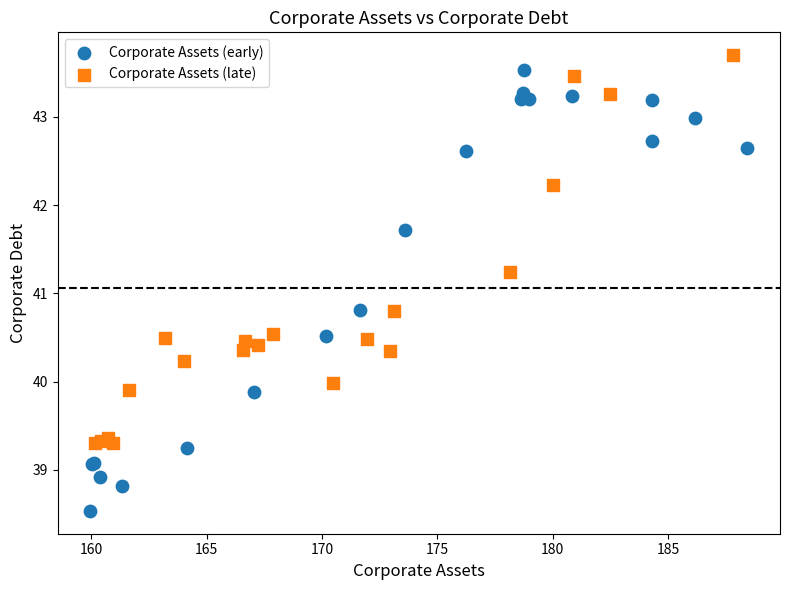

Which series has the largest Y range (max minus min)?

Corporate Assets (early)